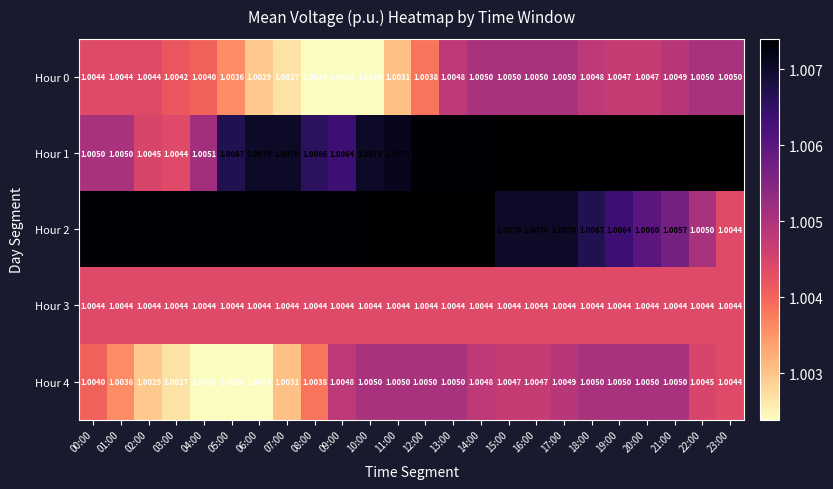

Which series has the largest total across all categories?

Hour 2